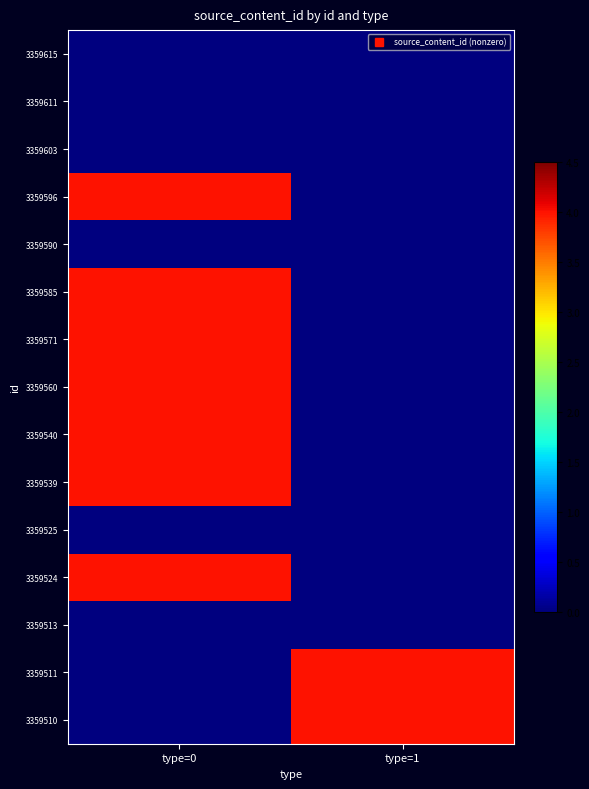

At which category is the sum across all series the highest?

type=0